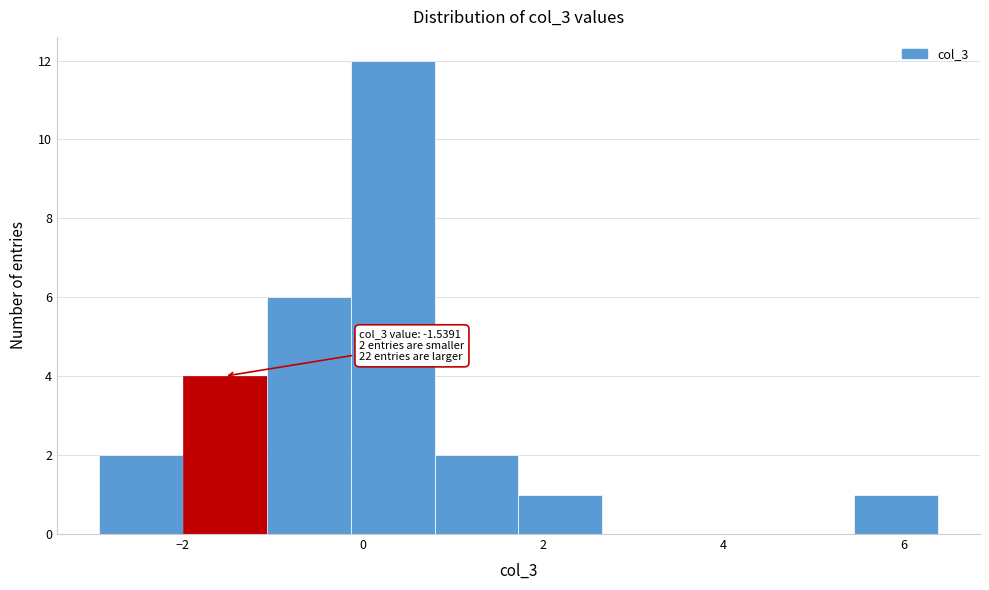

Over which range of the x-axis is the bar tallest?

-0.2 to 0.8